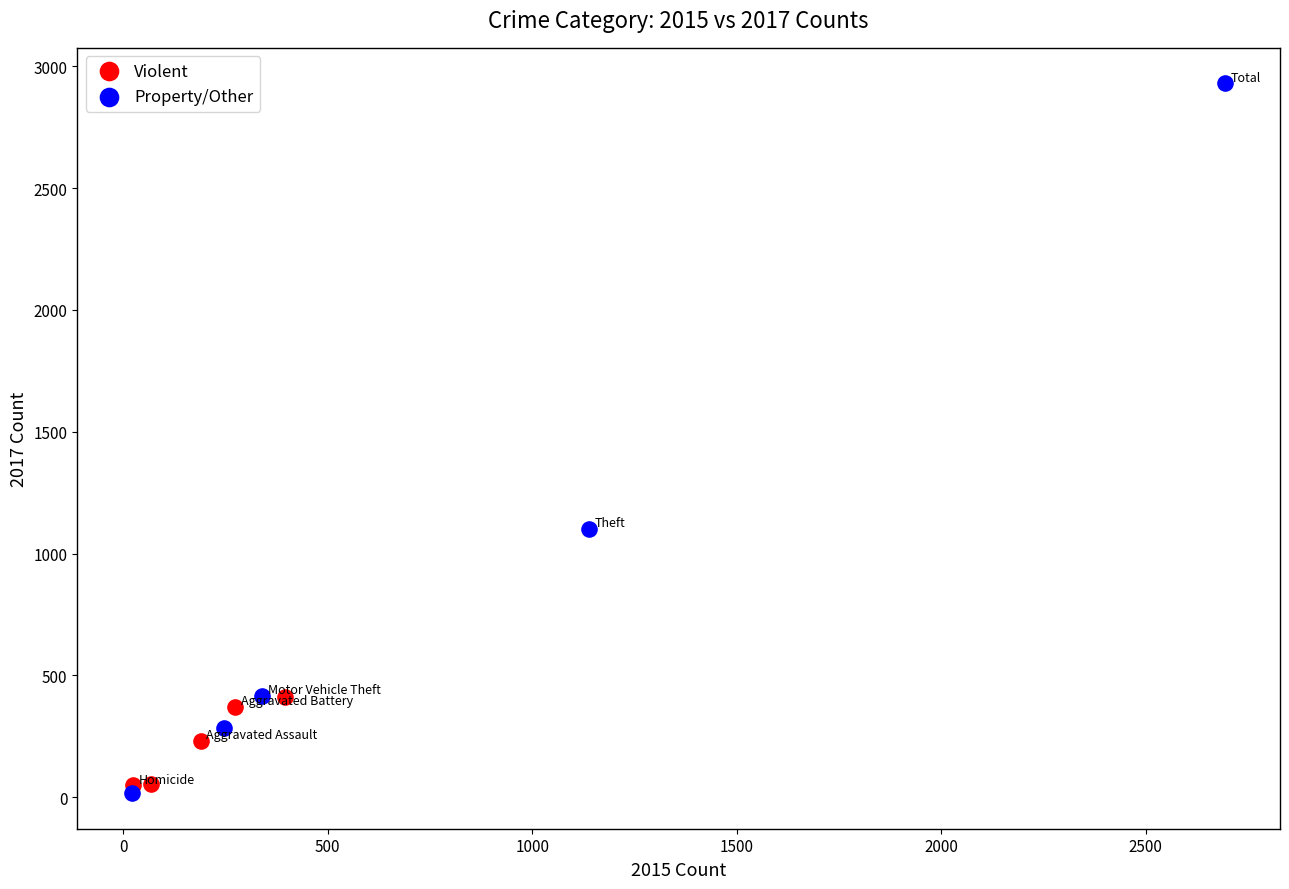

Which series has the largest Y range (max minus min)?

Property/Other